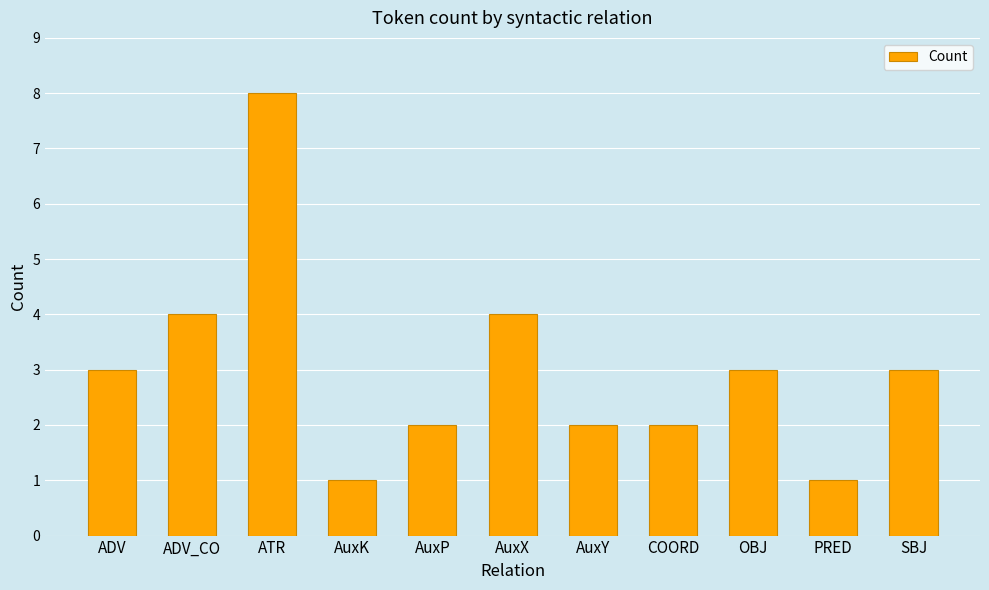

What is the greatest value displayed?

8